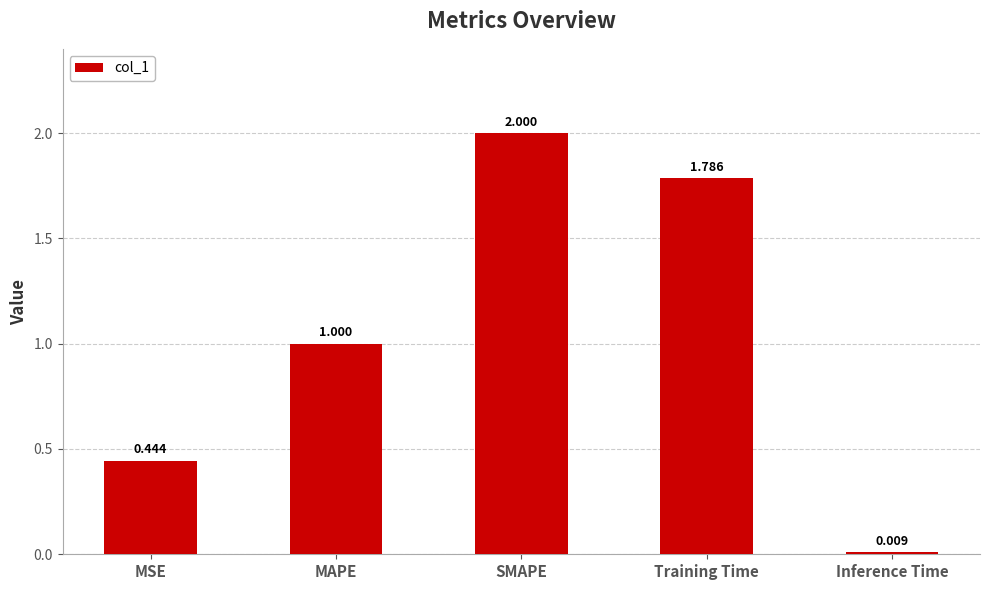

The value at MAPE is 0.4. True or false?

False